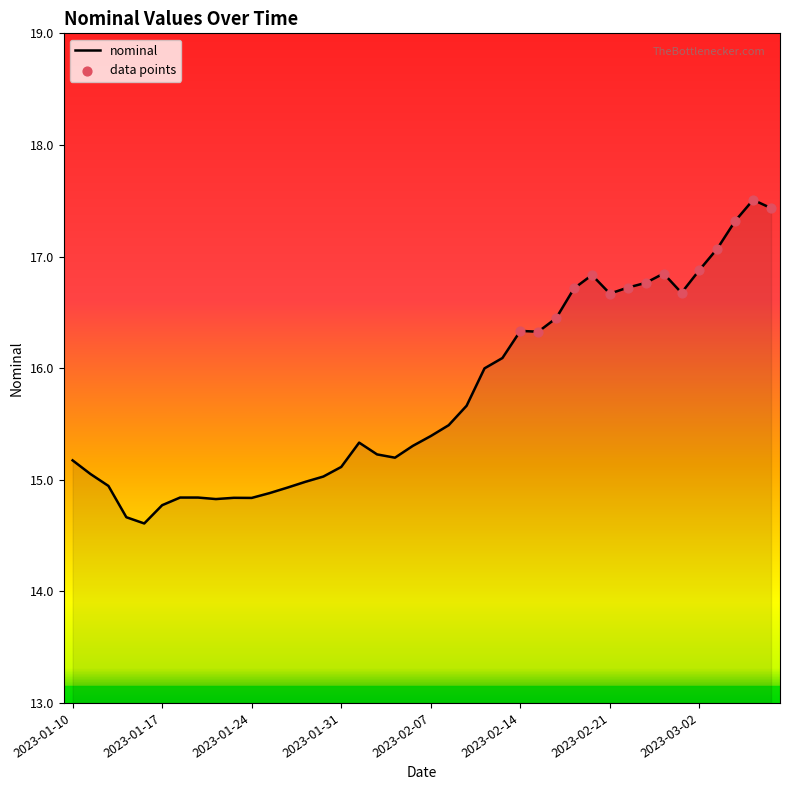

What is the difference between the maximum and minimum values?

2.9